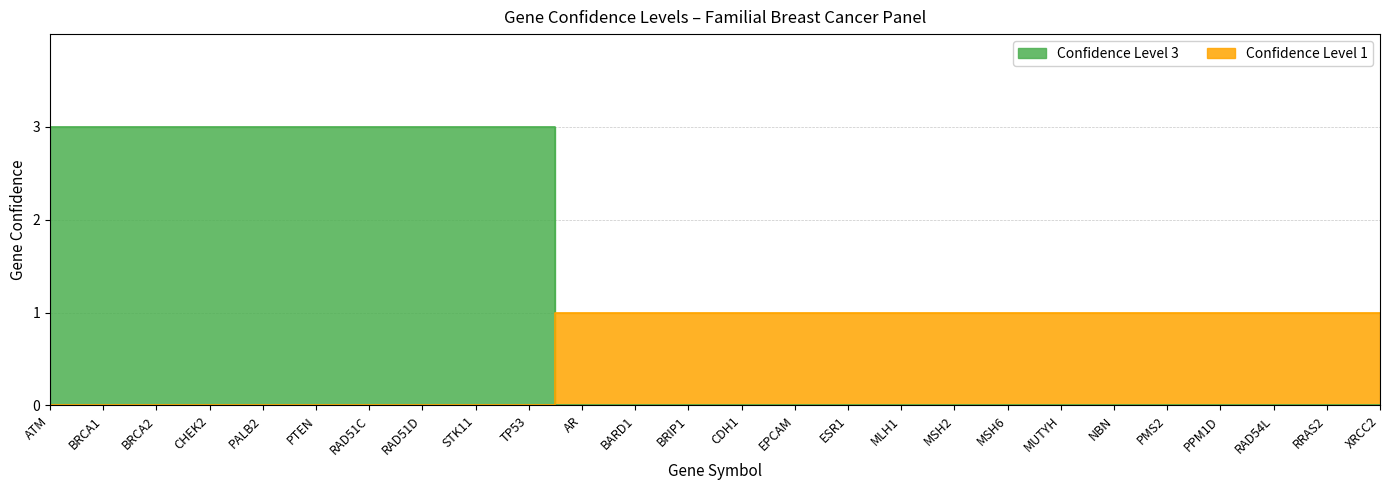

At which label is Confidence Level 1 closest to 0?

ATM